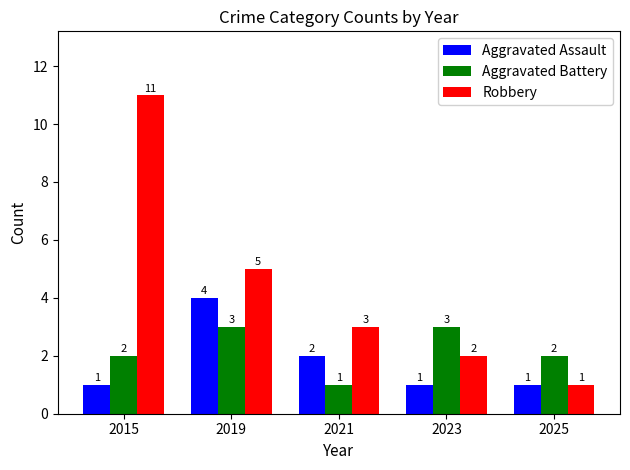

The value of Aggravated Battery at 2019 is 1. True or false?

False